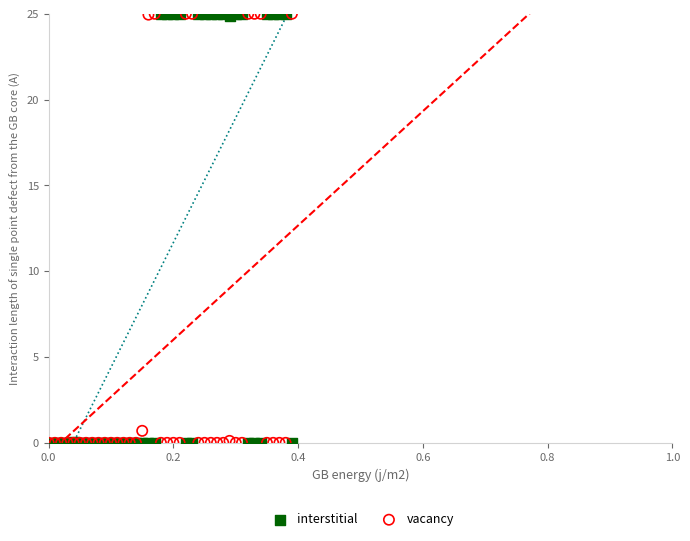

In the vacancy series, what Y value is closest to 12?

0.7